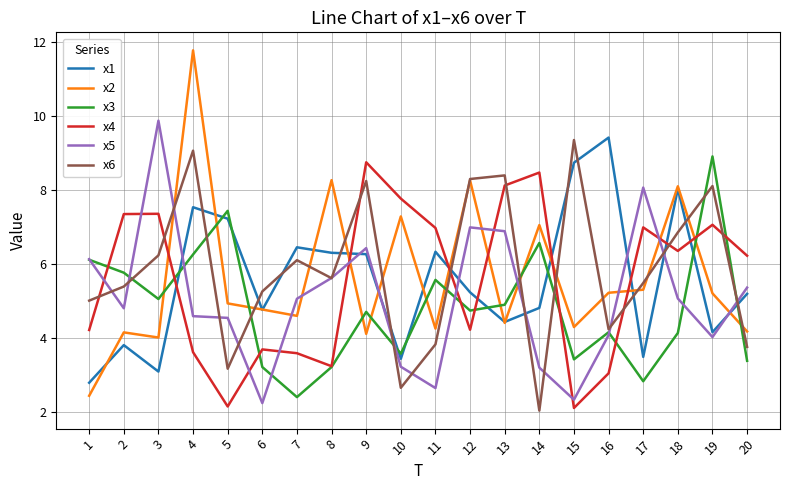

The value of x1 at 2 is 3.8. True or false?

True